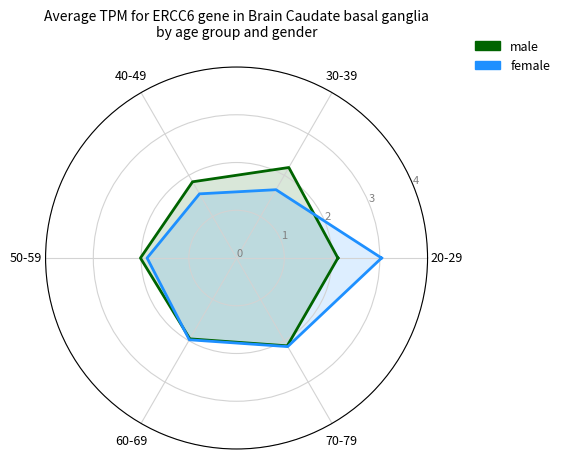

Reading left to right, extract all data points from this chart.

male: 2.1	2.2	1.8	2.0	2.0	2.1	2.1
female: 3.0	1.7	1.6	1.9	2.0	2.1	3.0